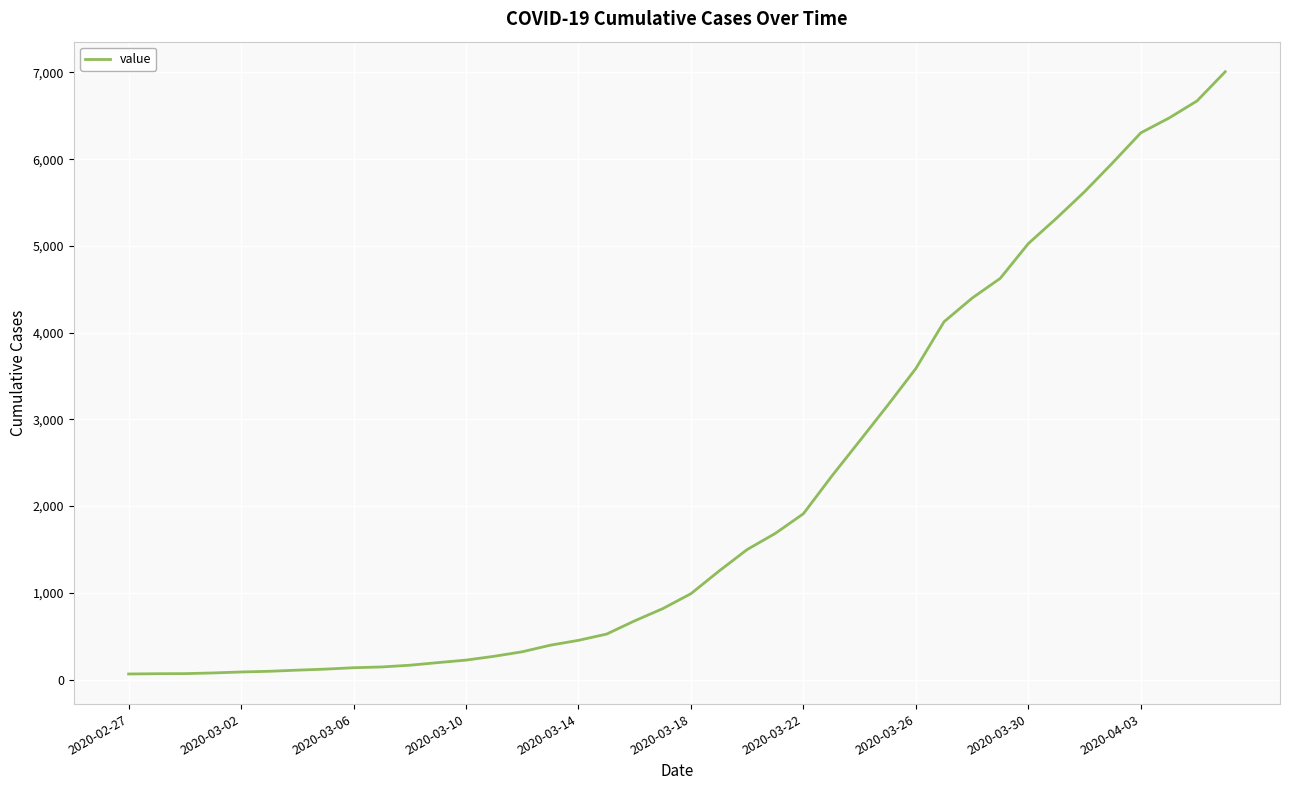

What is the greatest value displayed?

7008